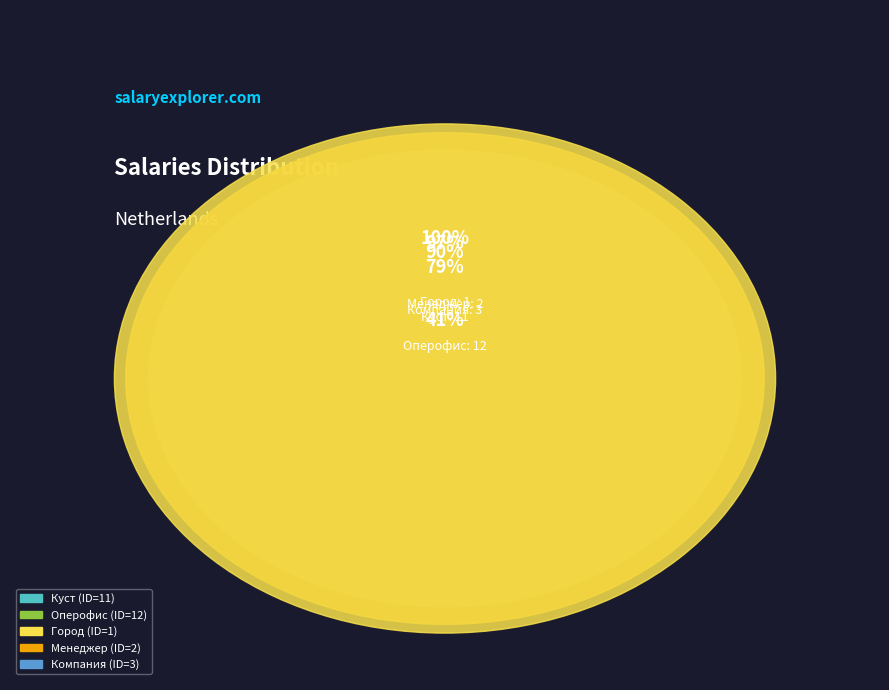

Which category has the smallest portion of the pie?

Город